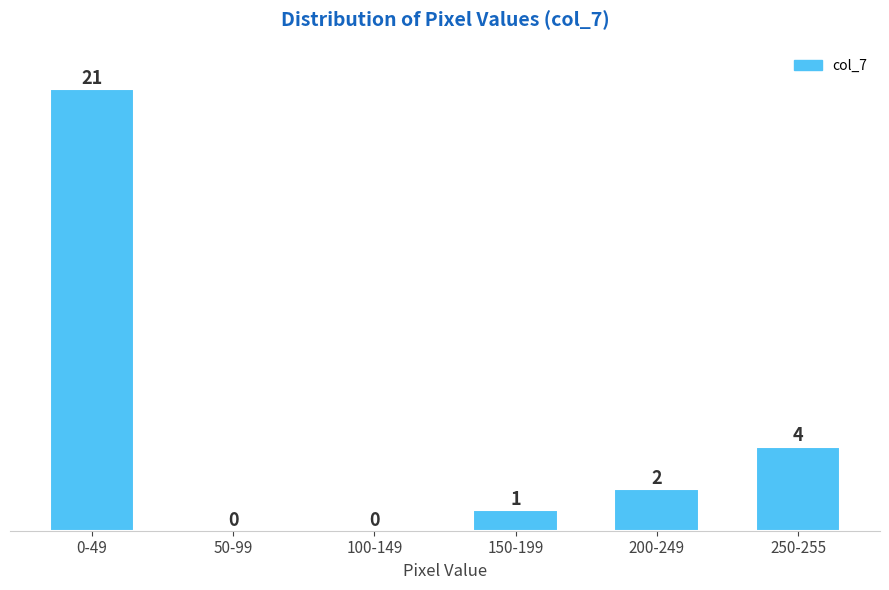

Reading left to right, list all the values displayed in this chart.

0-49=21	50-99=0	100-149=0	150-199=1	200-249=2	250-255=4